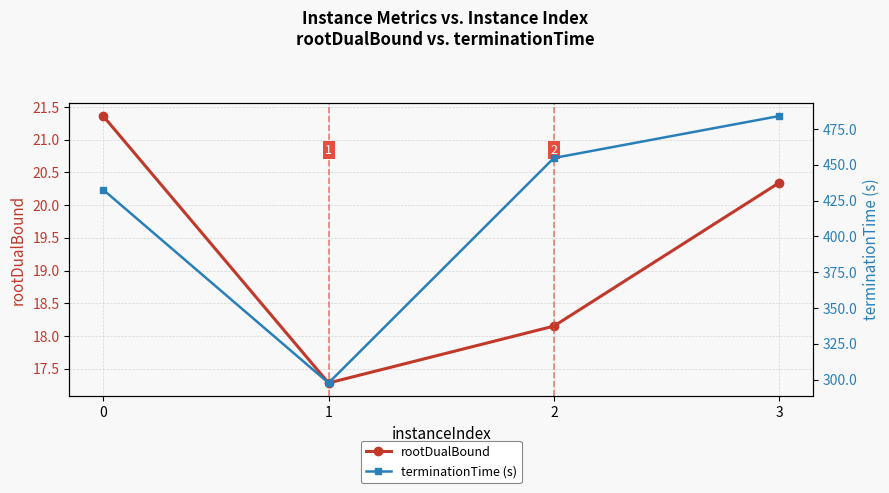

Reading right to left, transcribe all the data shown in this chart.

rootDualBound: 20.3	18.1	17.3	21.4
terminationTime (s): 484.0	454.7	297.6	432.5